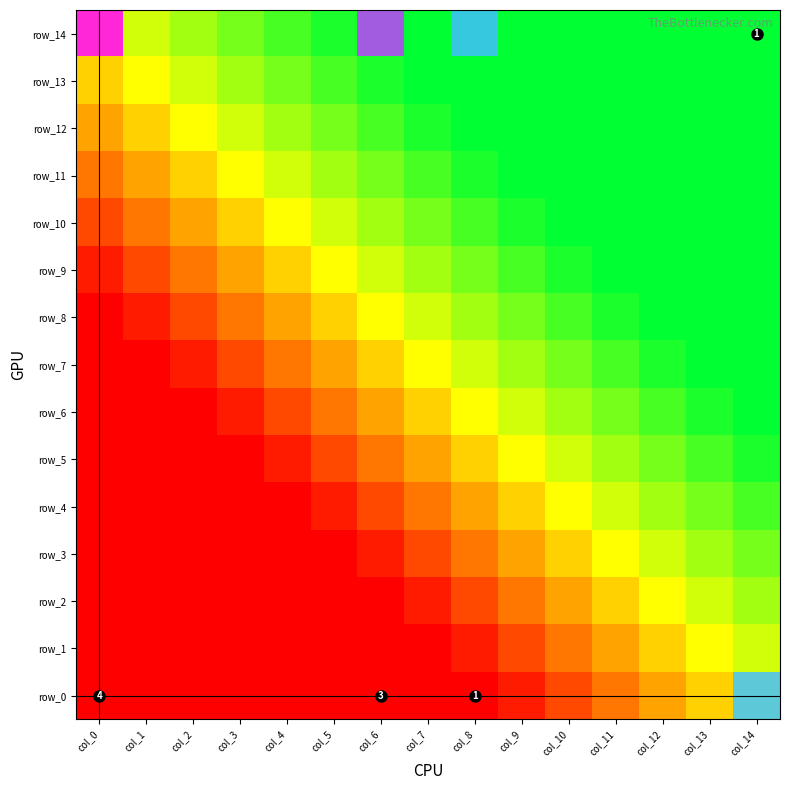

Between col_1 and col_11, which is larger?

col_1